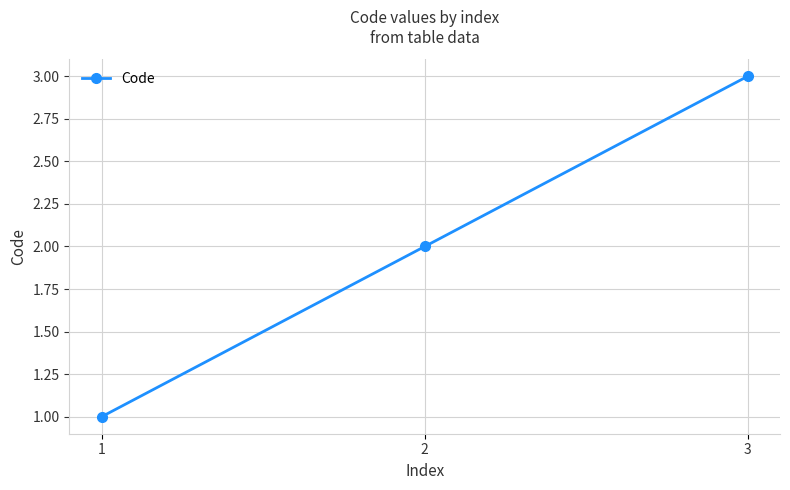

Reading left to right, extract all data points from this chart.

1=1	2=2	3=3